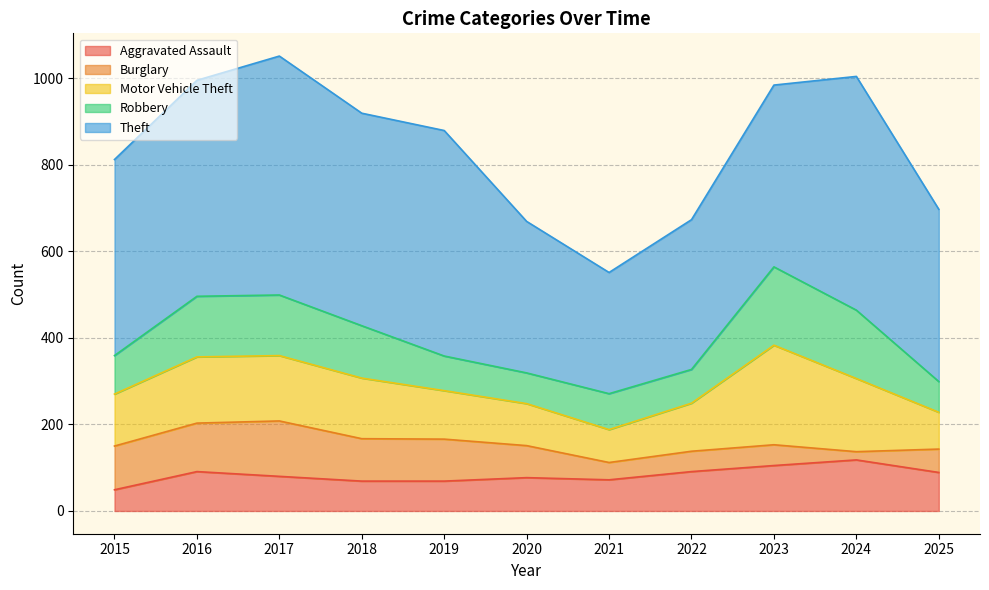

In Robbery, how many points are higher than both neighbors (excluding endpoints)?

2